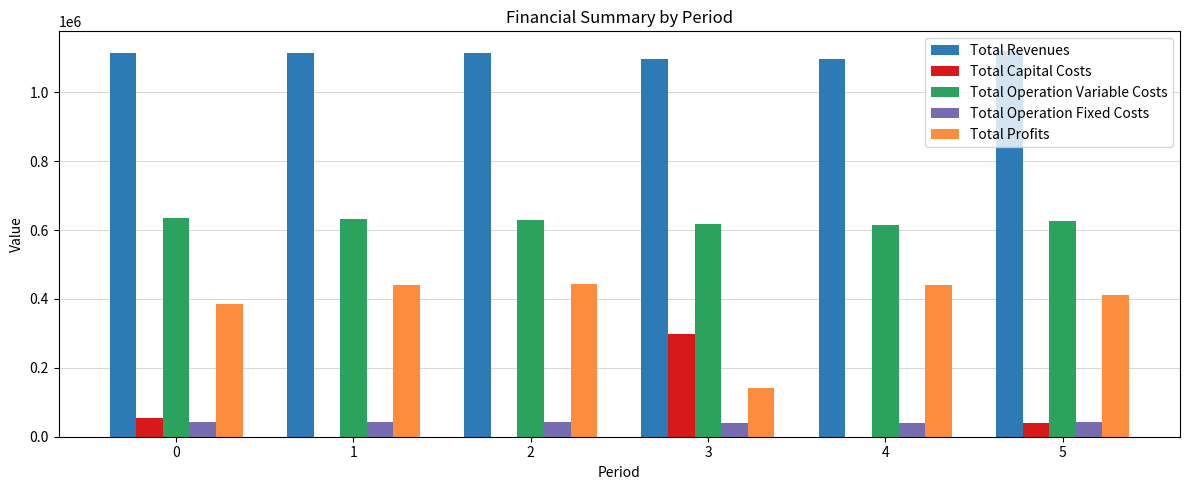

The value of Total Profits at 1 is 440936.3. True or false?

True